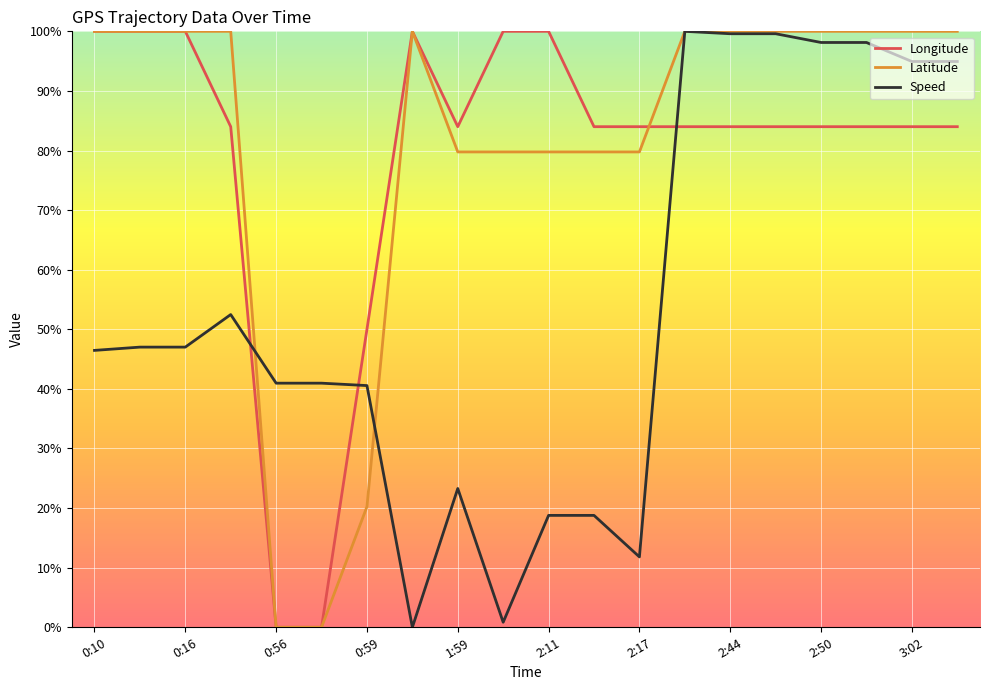

How many values in the Speed series are below 47?

10